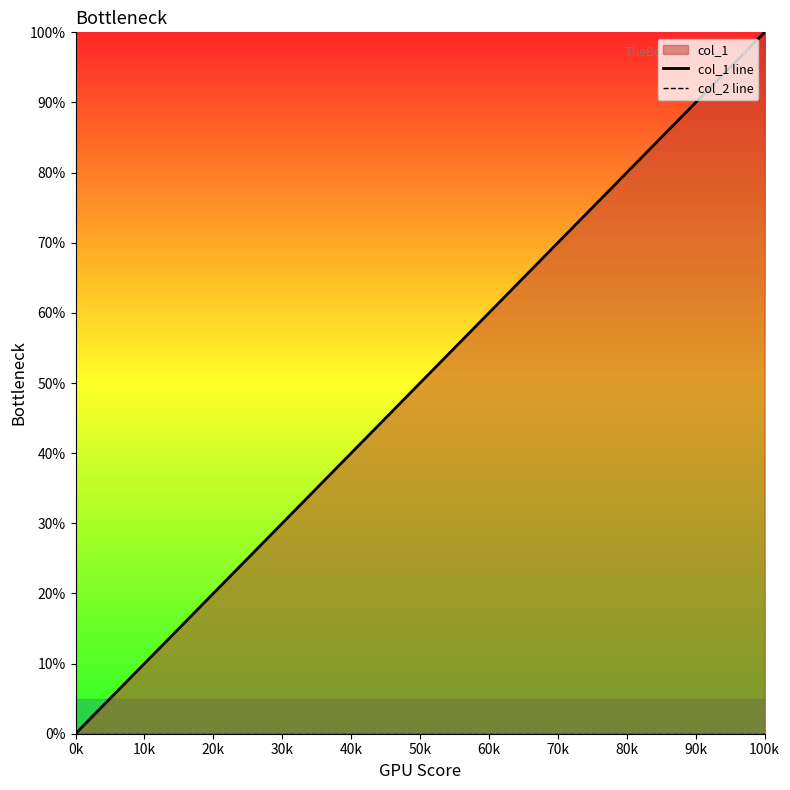

What are all the series names shown in the legend?

col_1 line, col_2 line